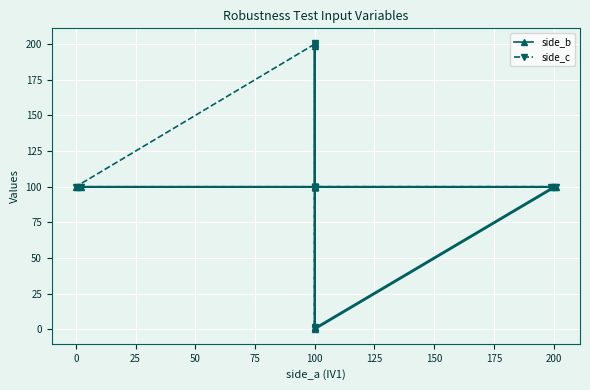

What are all the series names shown in the legend?

side_b, side_c